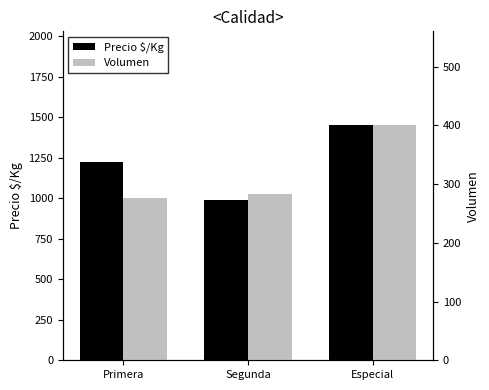

What value does the Precio $/Kg series have at Especial?

1450.0